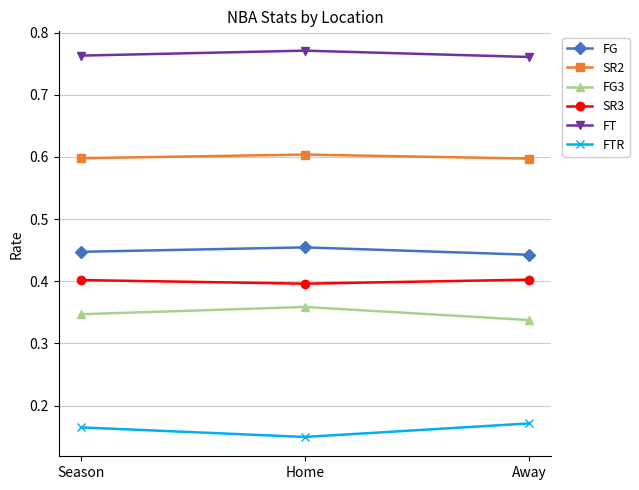

Which series has the largest total across all categories?

FT